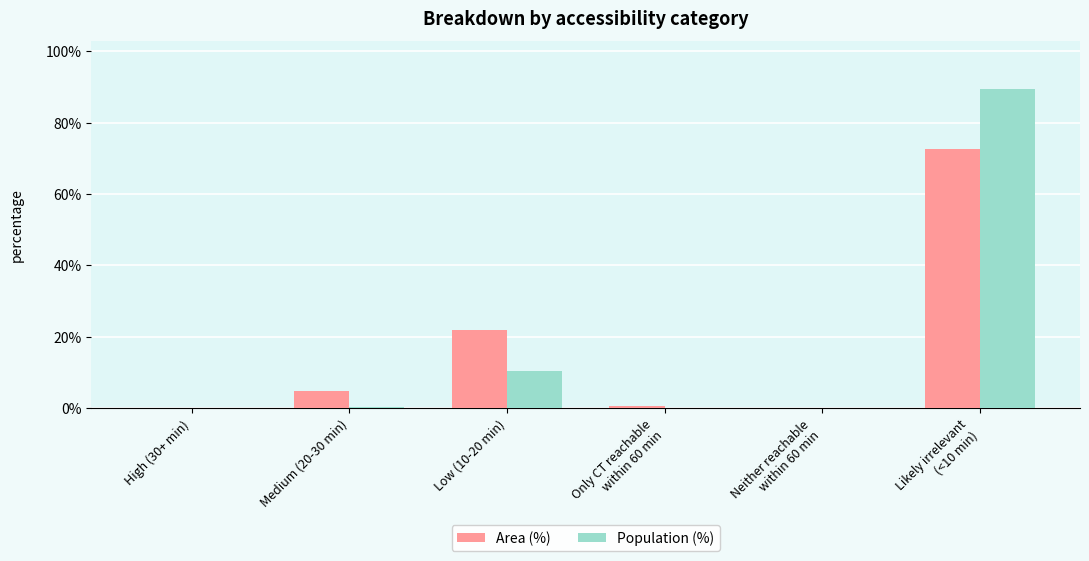

Is it true that Population (%) equals 10.4 at Low (10-20 min)?

True